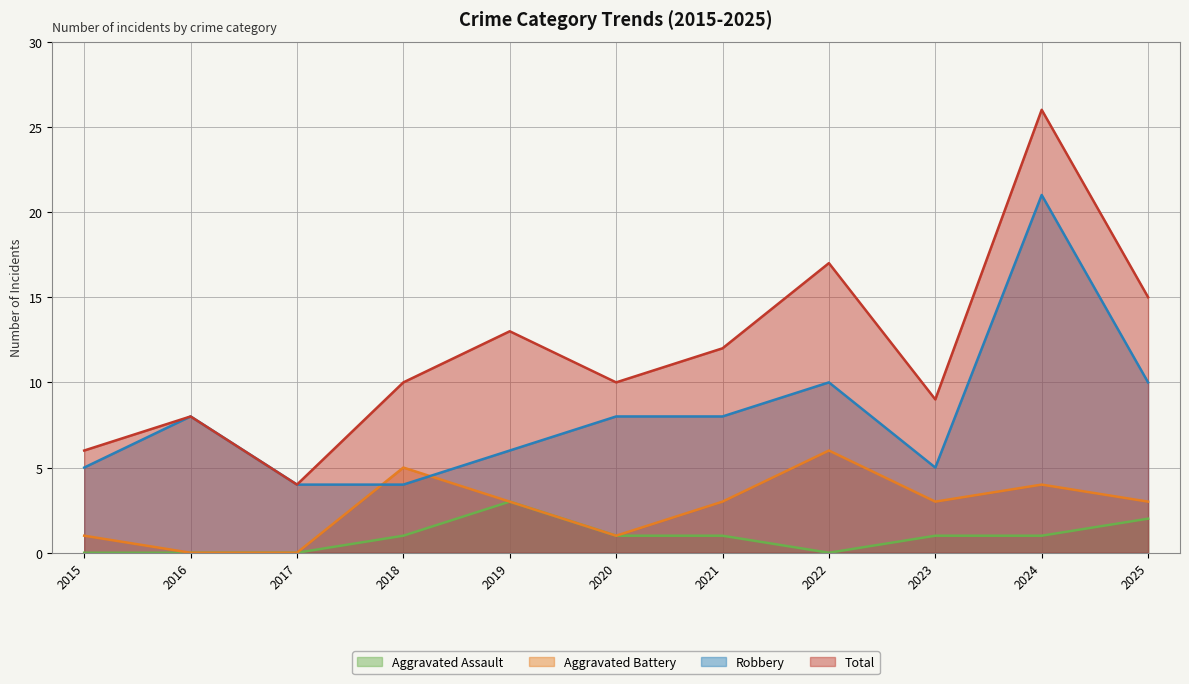

At which category does Aggravated Battery reach its first local peak?

2018